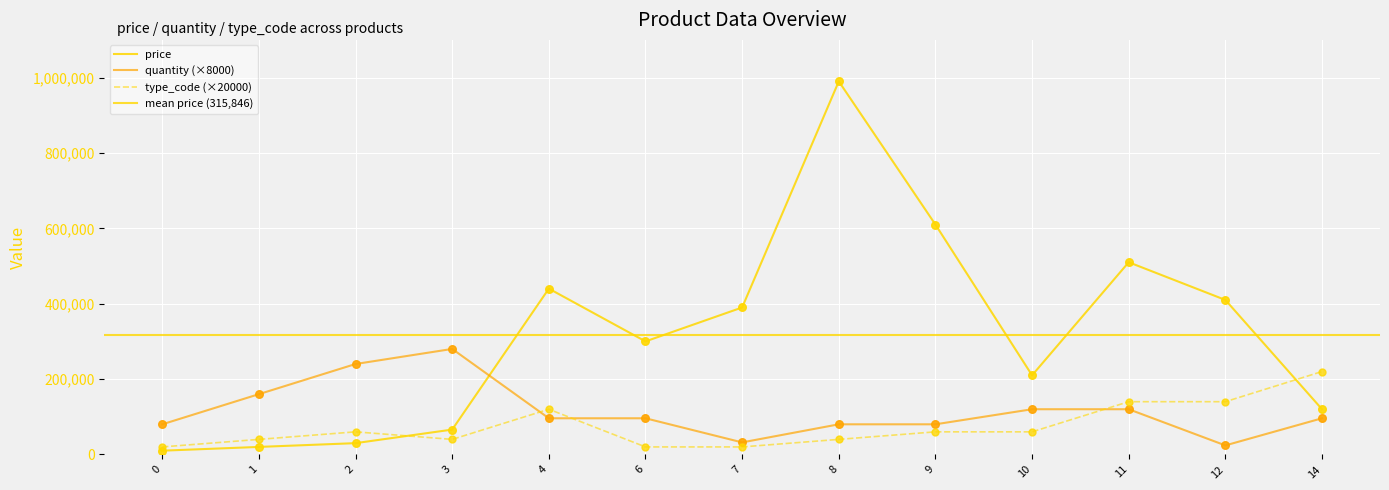

What are all the series names shown in the legend?

price, quantity, type_code